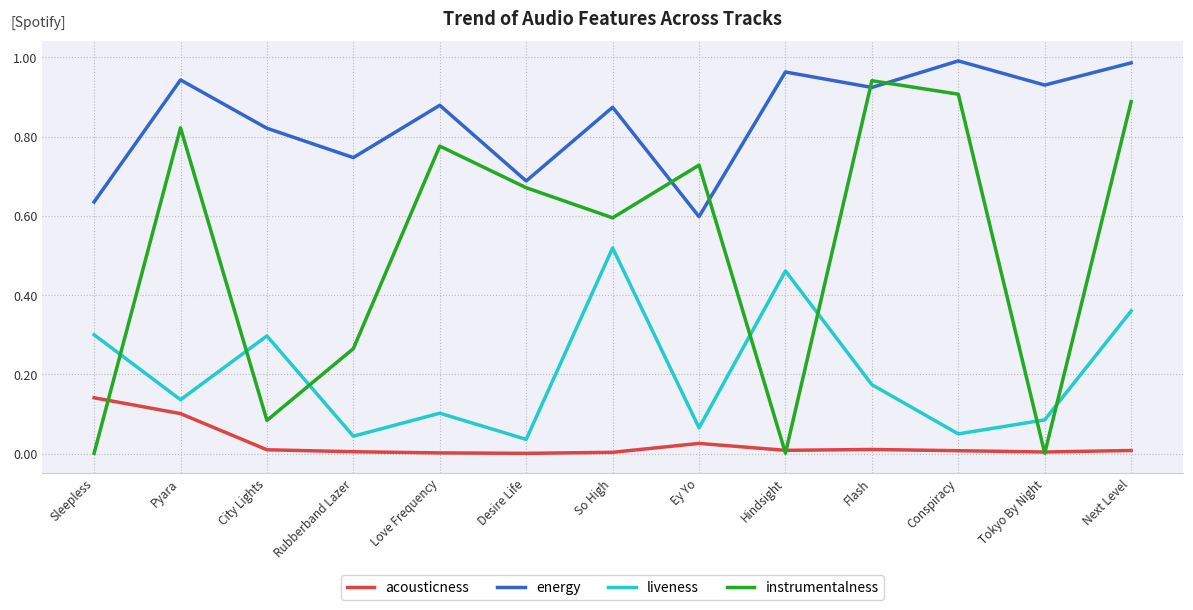

Between So High and Ey Yo, which series saw the biggest shift?

liveness